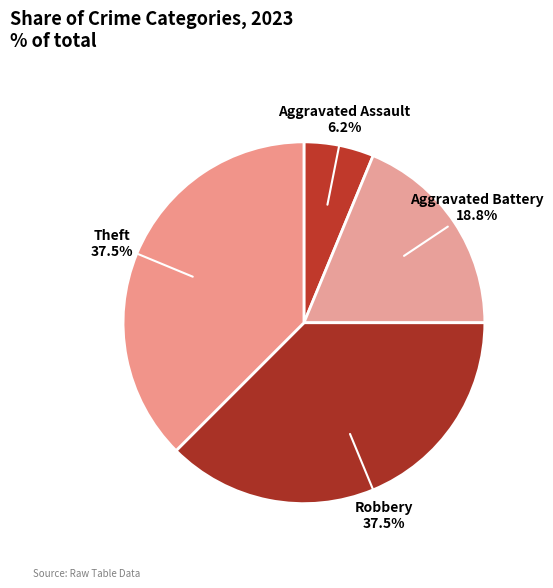

Between Aggravated Battery and Robbery, which is larger?

Robbery